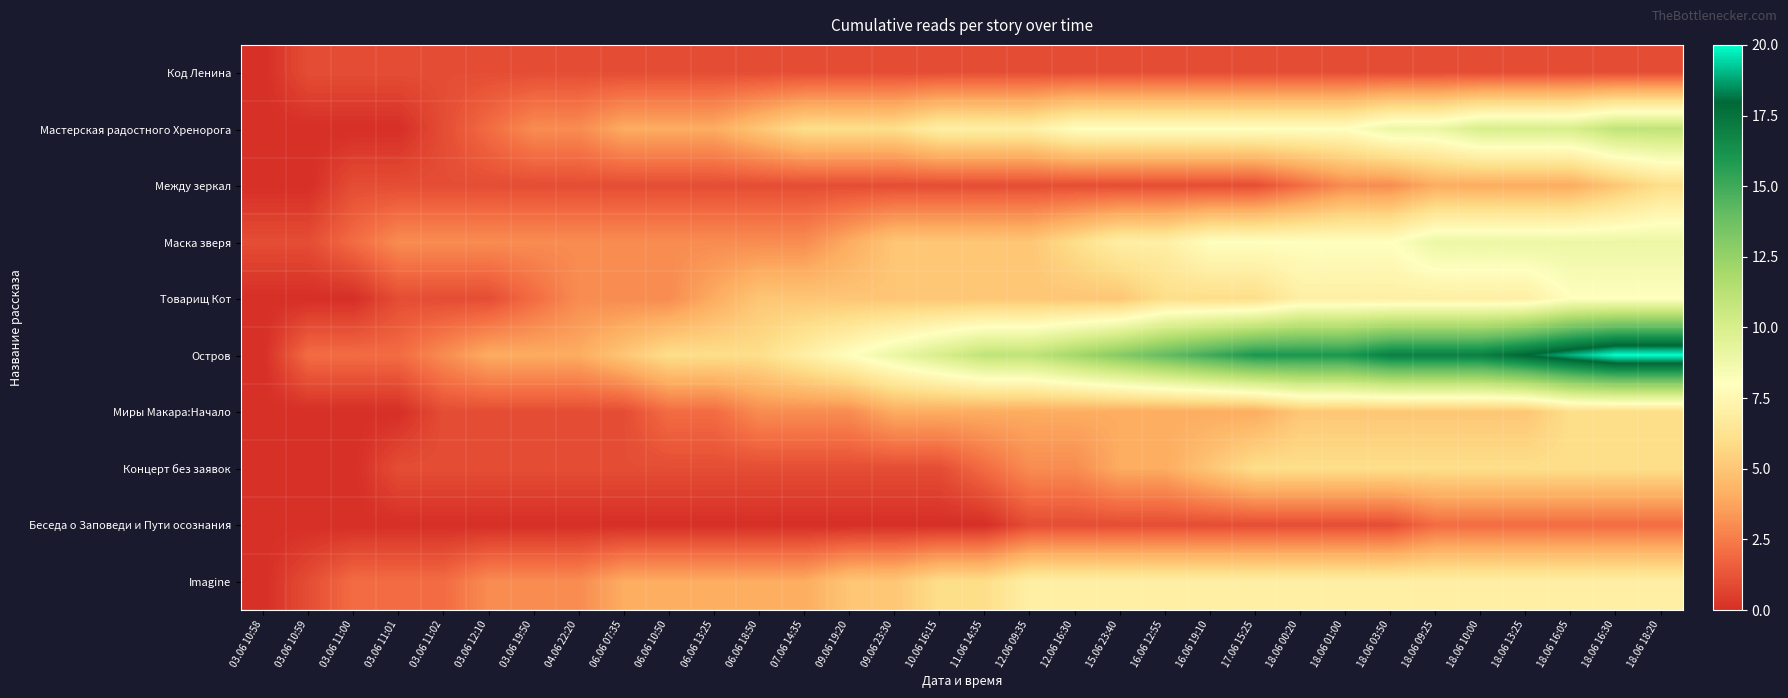

How many distinct data groups are displayed?

10